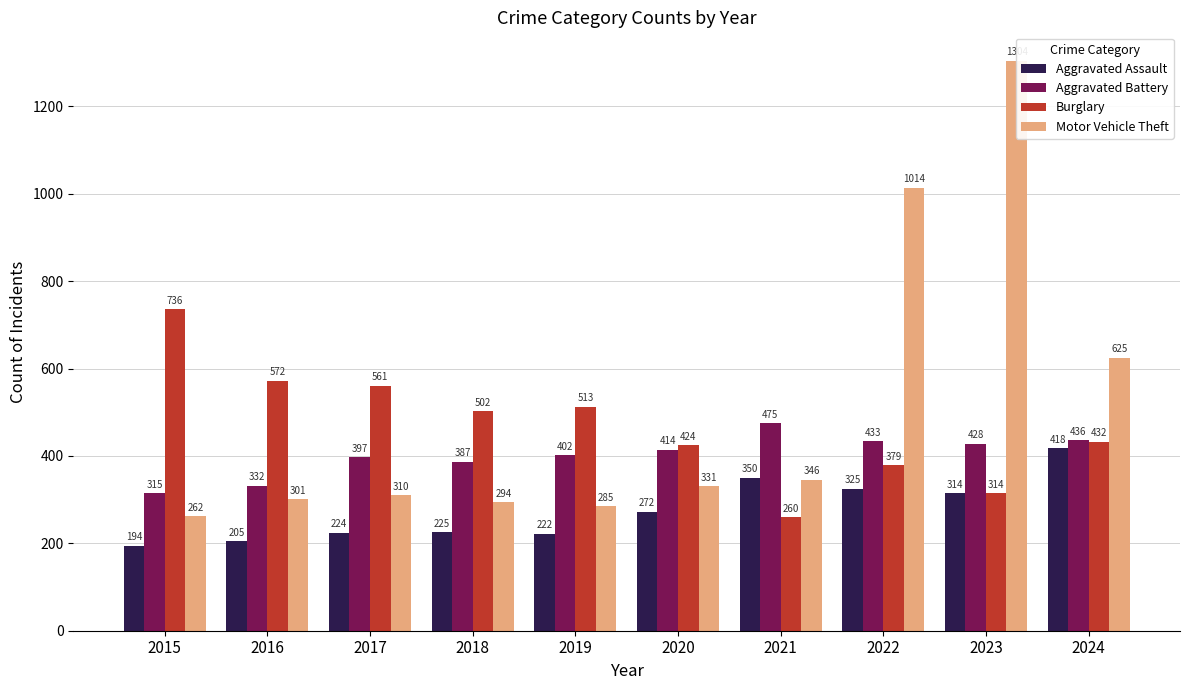

What is the greatest value displayed?

1304